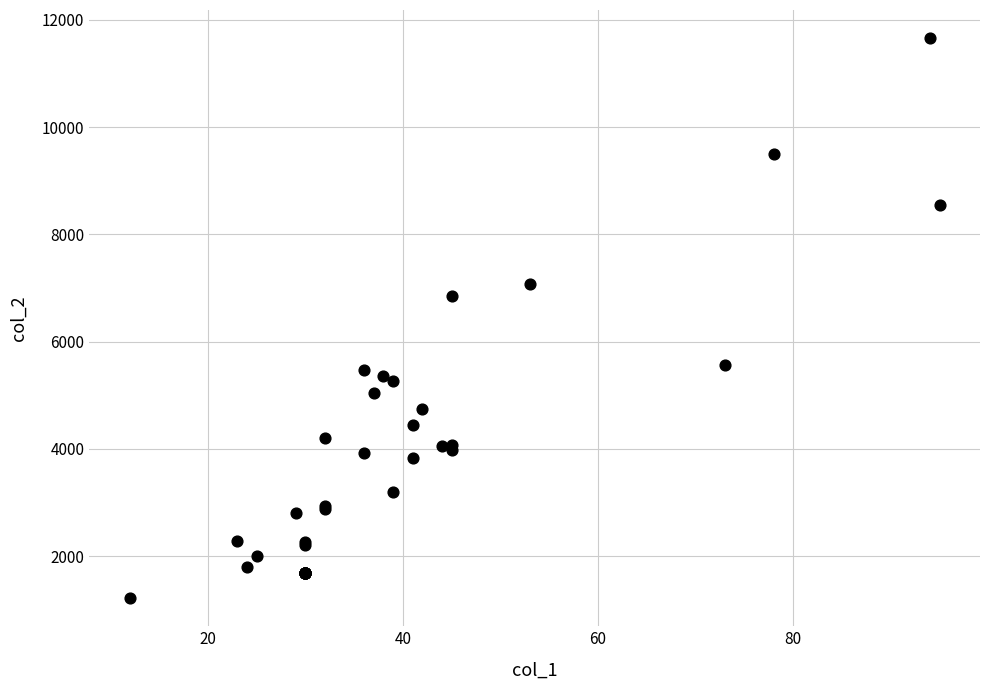

What Y value in the scatter plot is closest to 6438?

6849